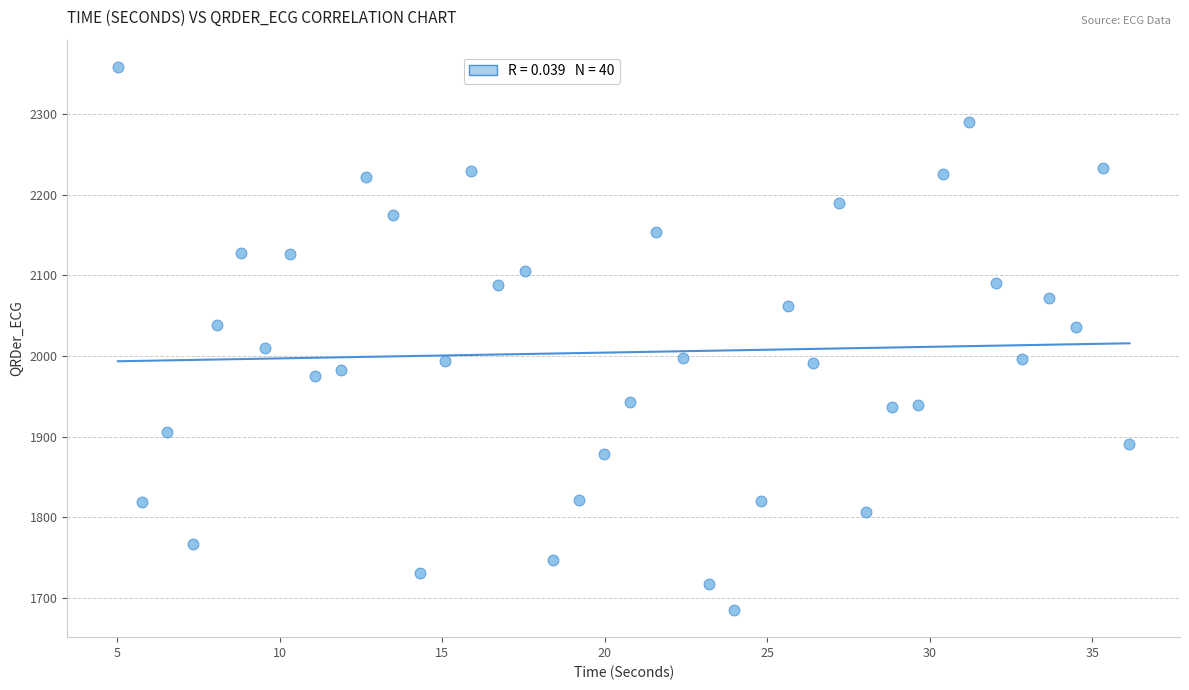

What is the range of Y values (max minus min)?

673.5